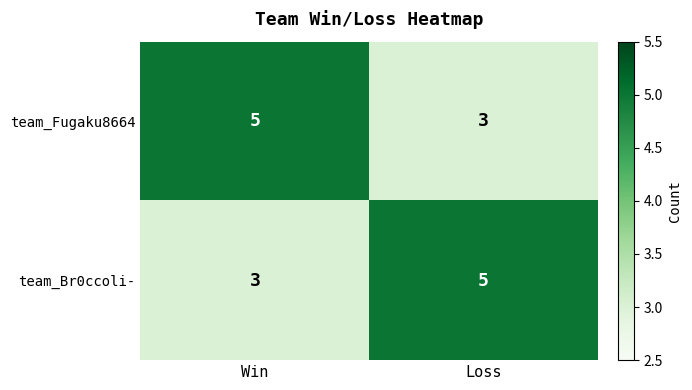

List the labels in order of team_Br0ccoli- value, largest first.

Loss, Win